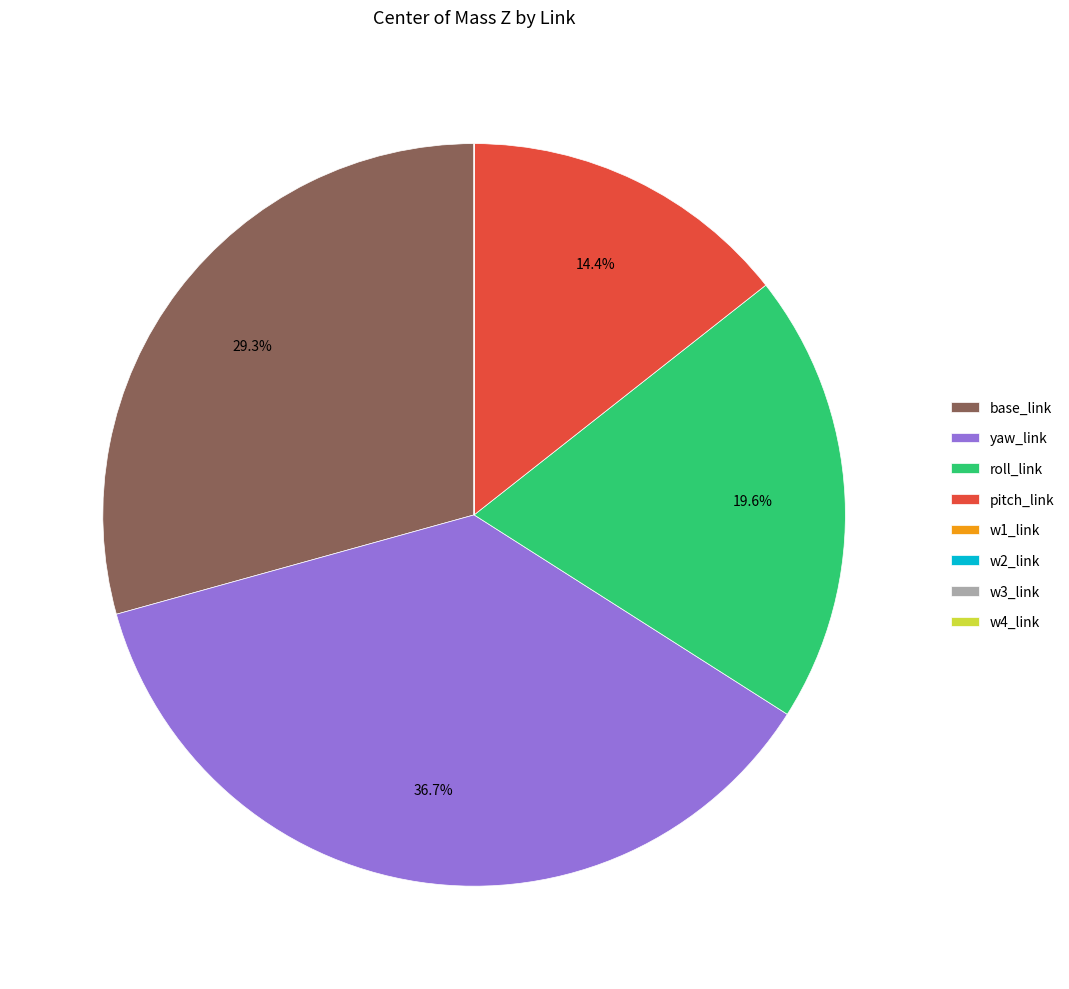

Which slice is the largest?

yaw_link